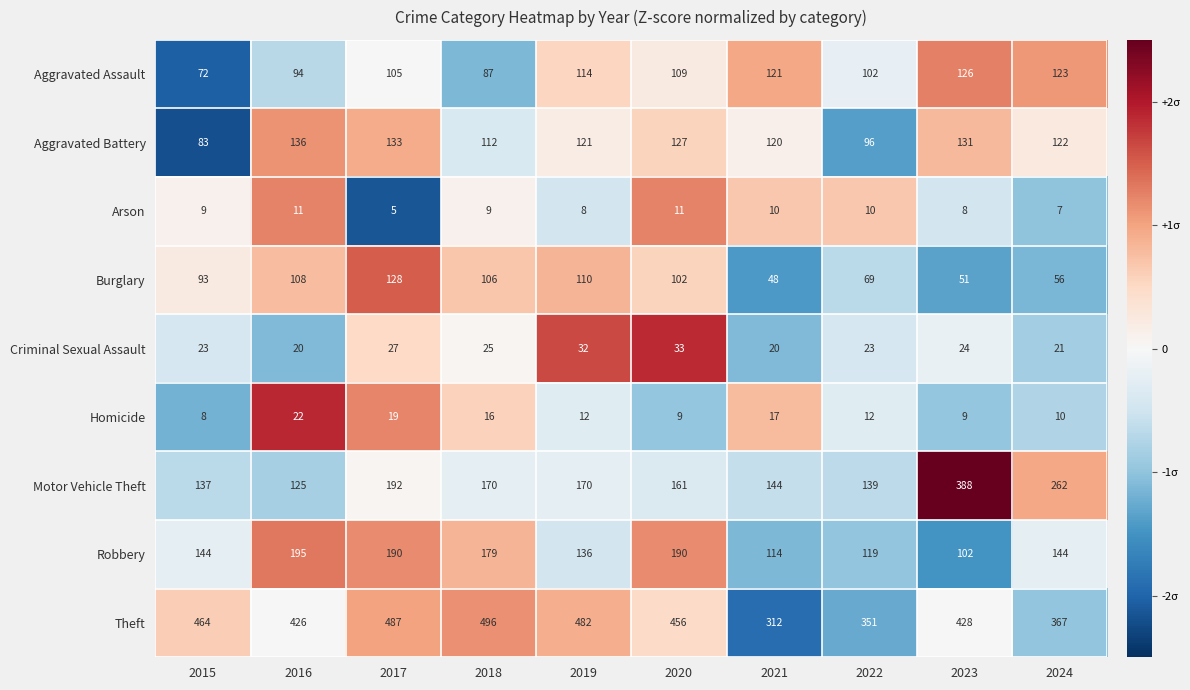

Rank the series at 2022 from lowest to highest value.

Arson, Homicide, Criminal Sexual Assault, Burglary, Aggravated Battery, Aggravated Assault, Robbery, Motor Vehicle Theft, Theft